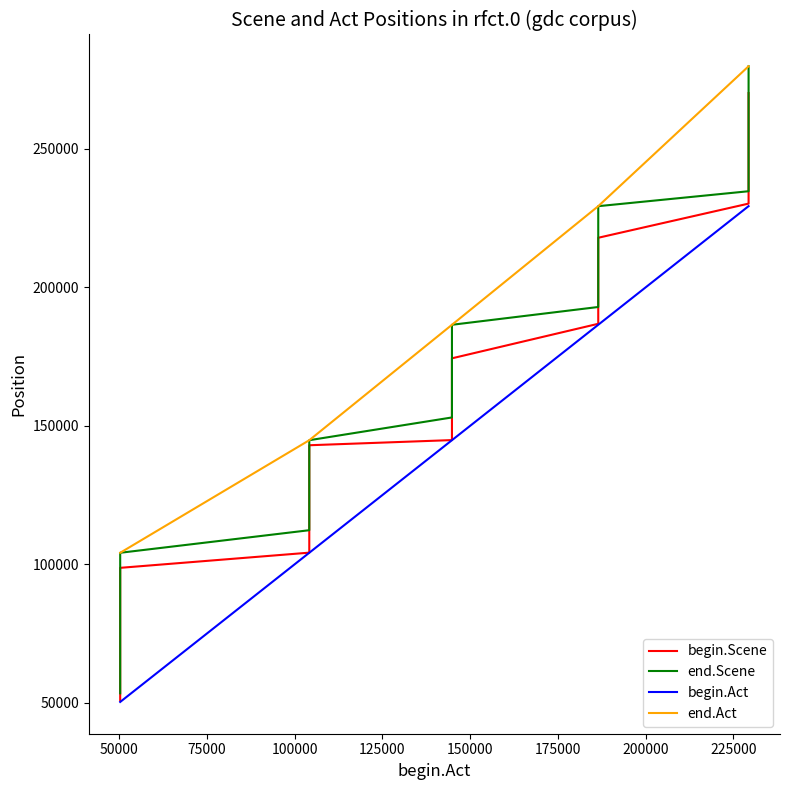

True or false: begin.Scene and end.Scene intersect in this chart.

False